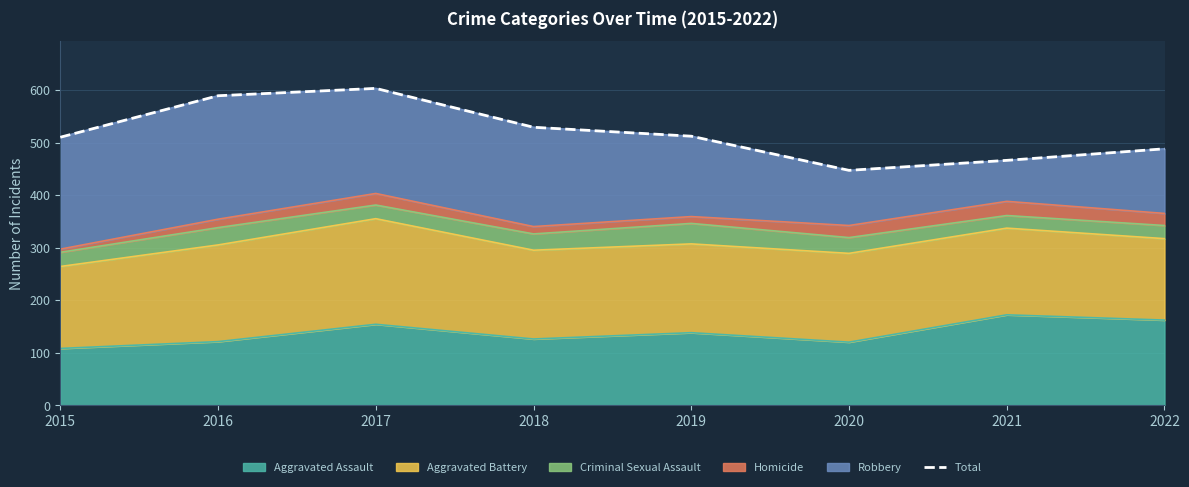

What is the average value?

518